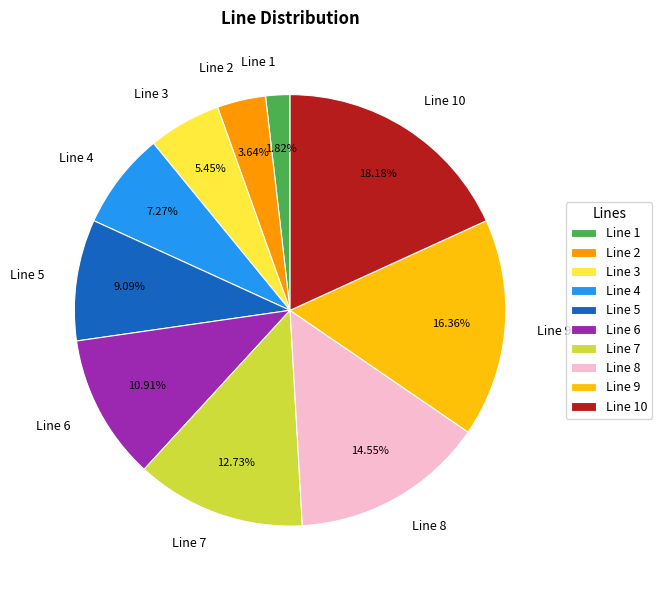

Count the number of slices in the pie.

10